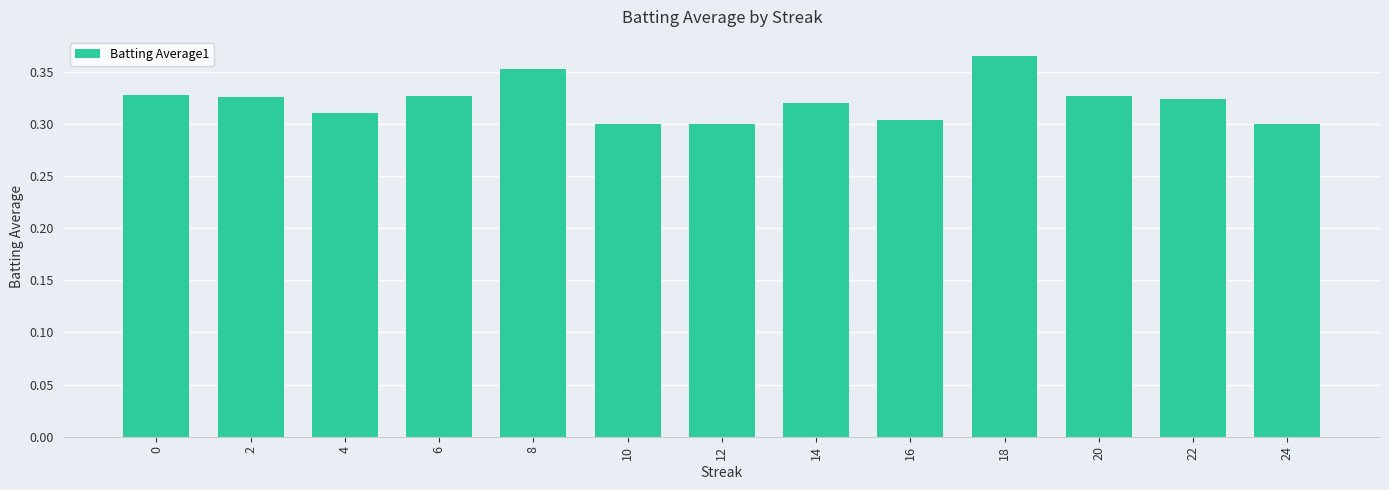

How many values are between 0 and 1?

13